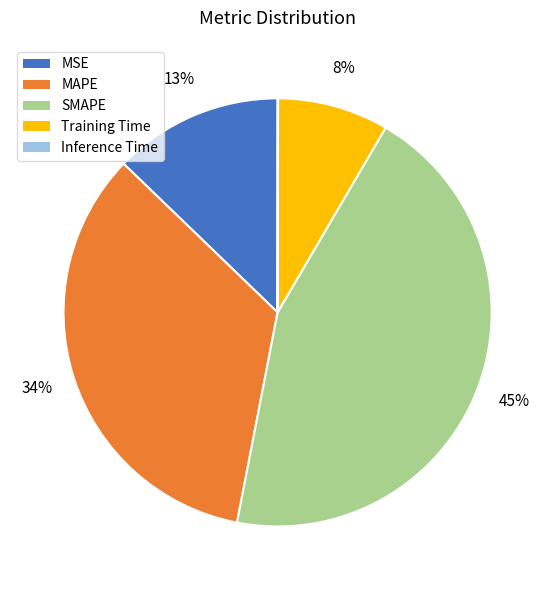

Which slice is the largest?

SMAPE